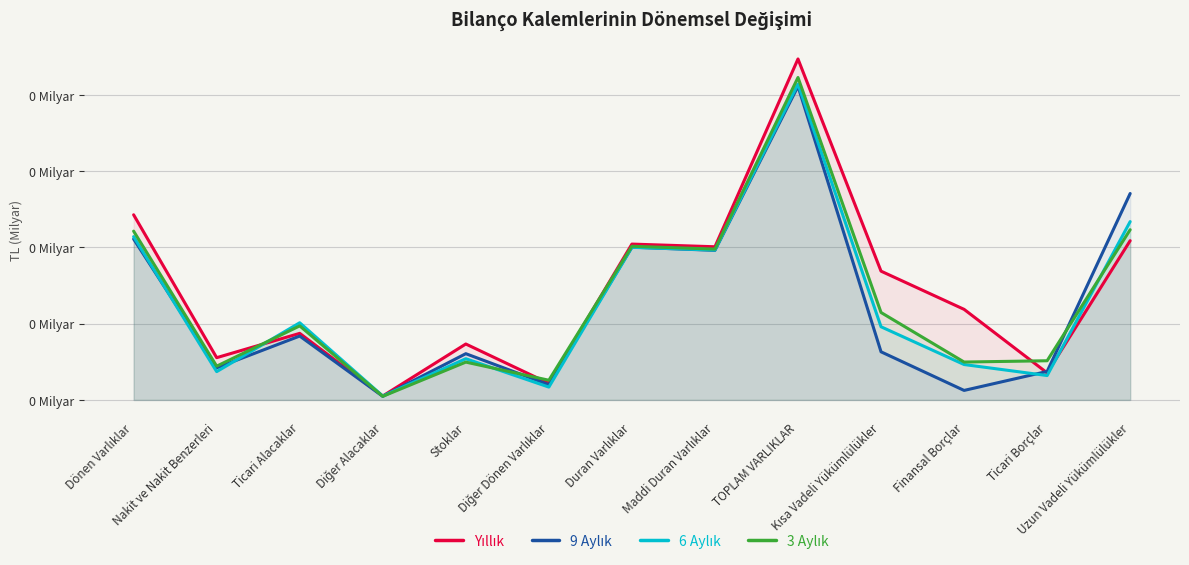

Which has a higher value, Dönen Varlıklar or Maddi Duran Varlıklar?

Dönen Varlıklar